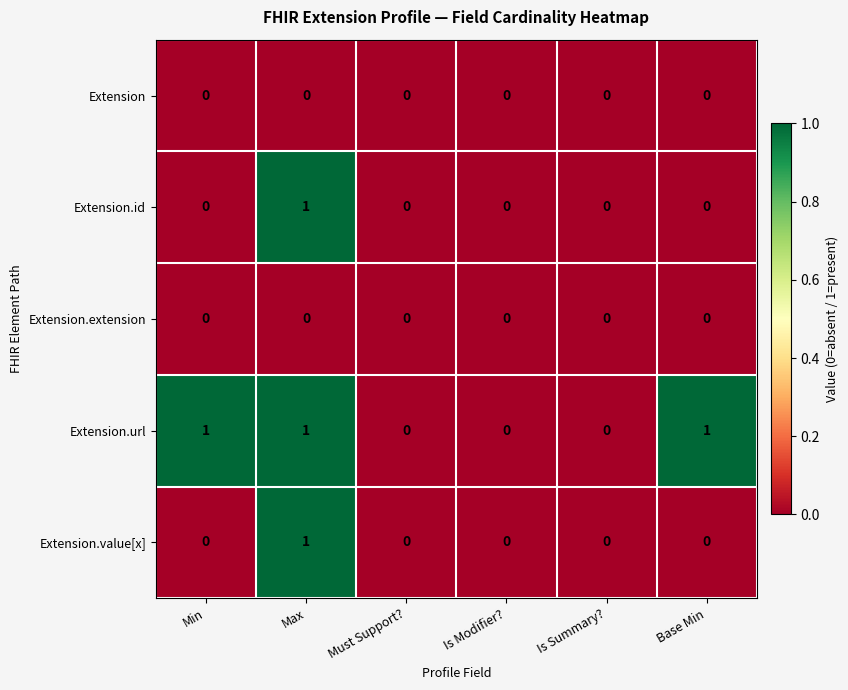

At which category is the sum across all series the highest?

Max